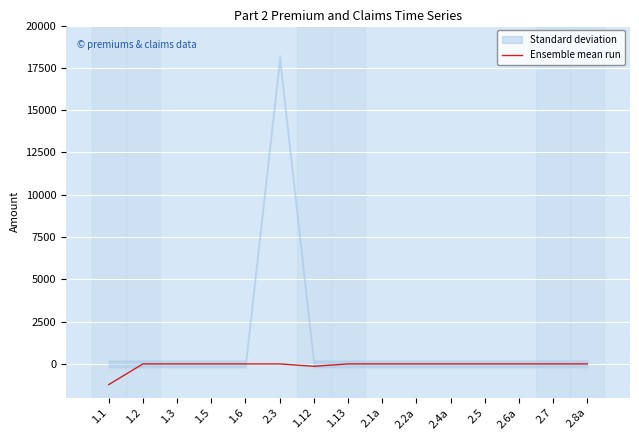

How many points are lower than both their immediate neighbors (excluding endpoints)?

1